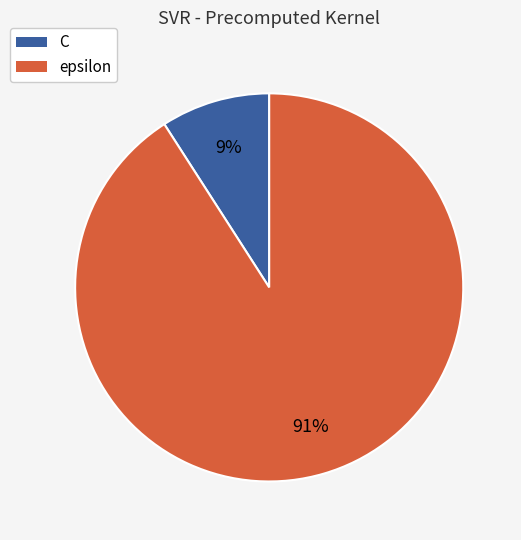

To the nearest percent, what percentage of the pie is epsilon?

91%